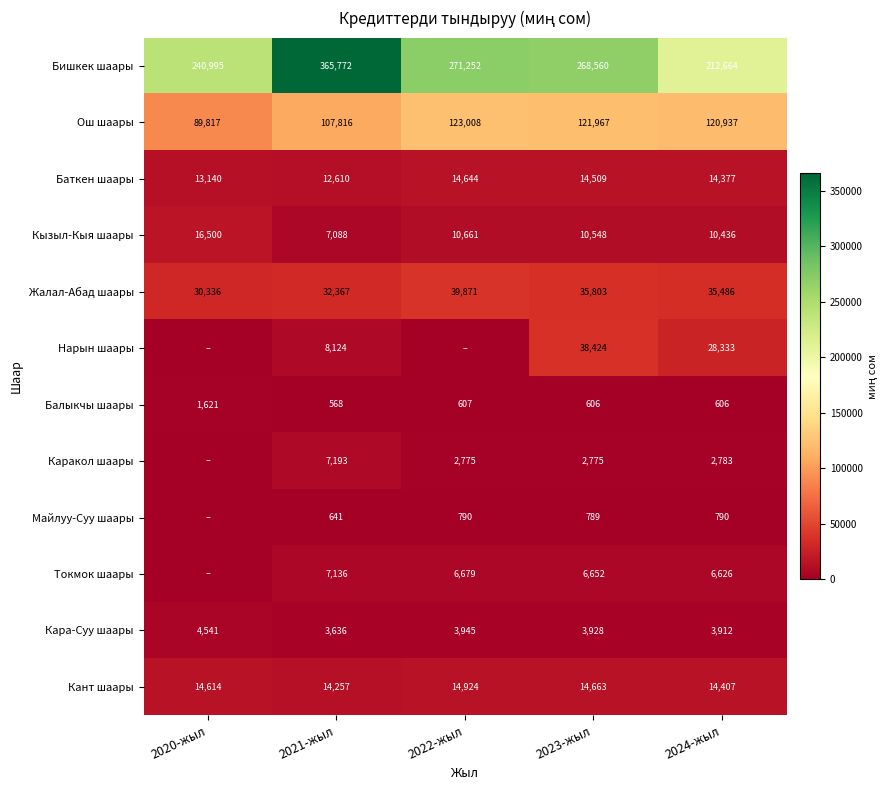

What is the difference between the highest and lowest values at 2024-жыл?

212058